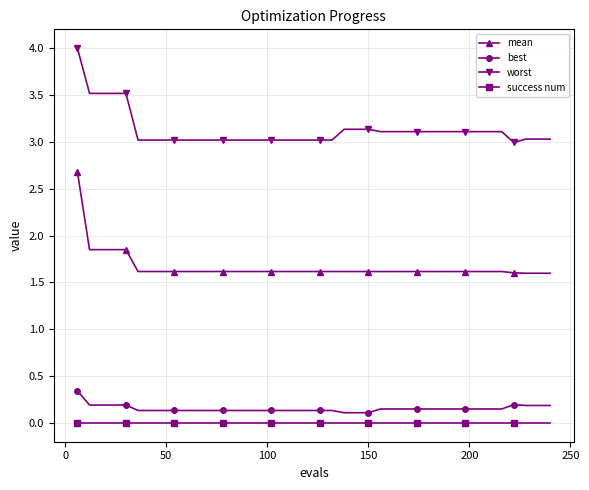

Does the chart have visible grid lines?

Yes